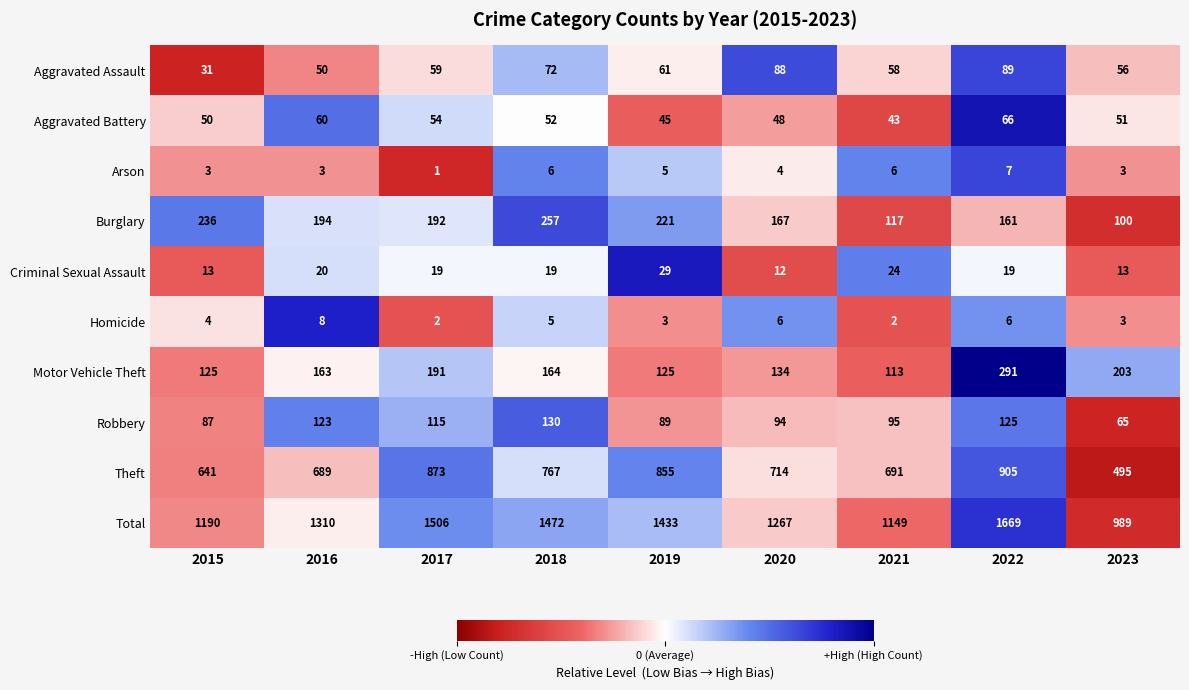

At which label does Aggravated Assault reach its minimum?

2015